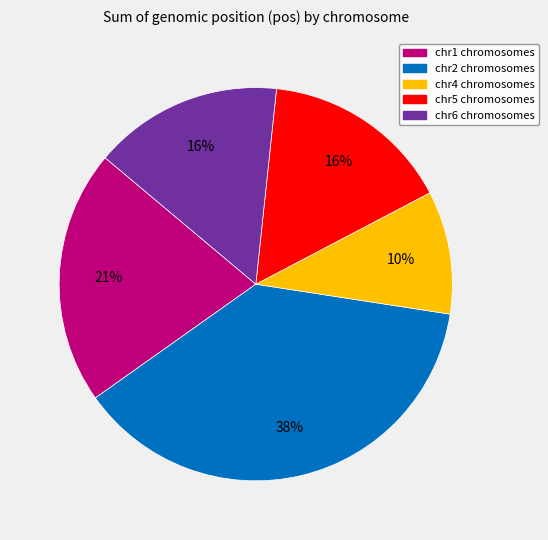

To the nearest percent, what is the difference between the largest and smallest slice percentages?

28%